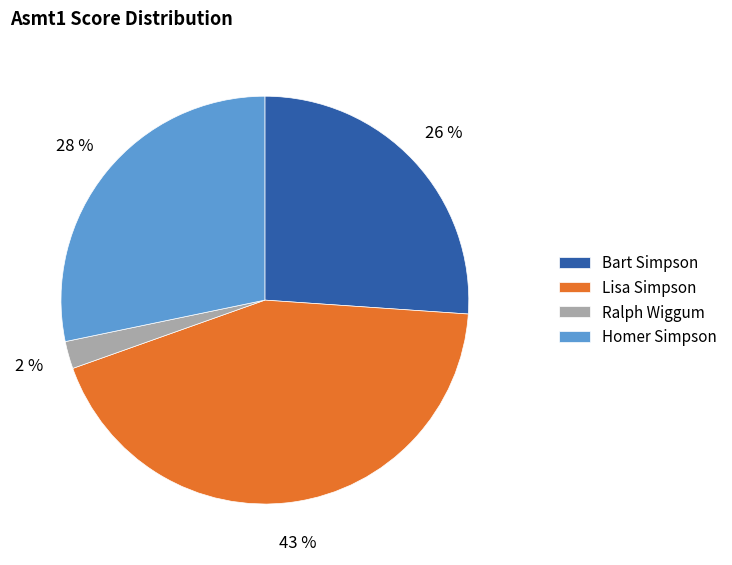

To the nearest percent, what is the difference between the largest and smallest slice percentages?

41%